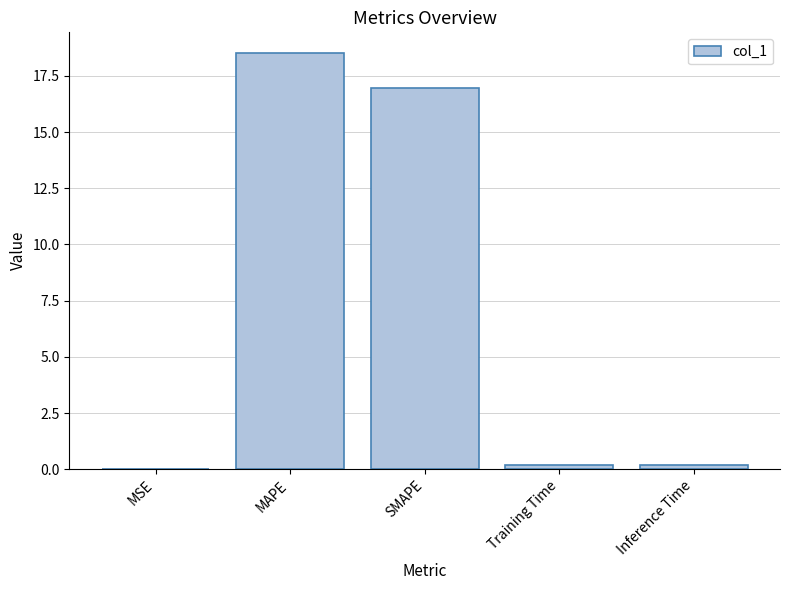

The value at MAPE is 26.7. True or false?

False